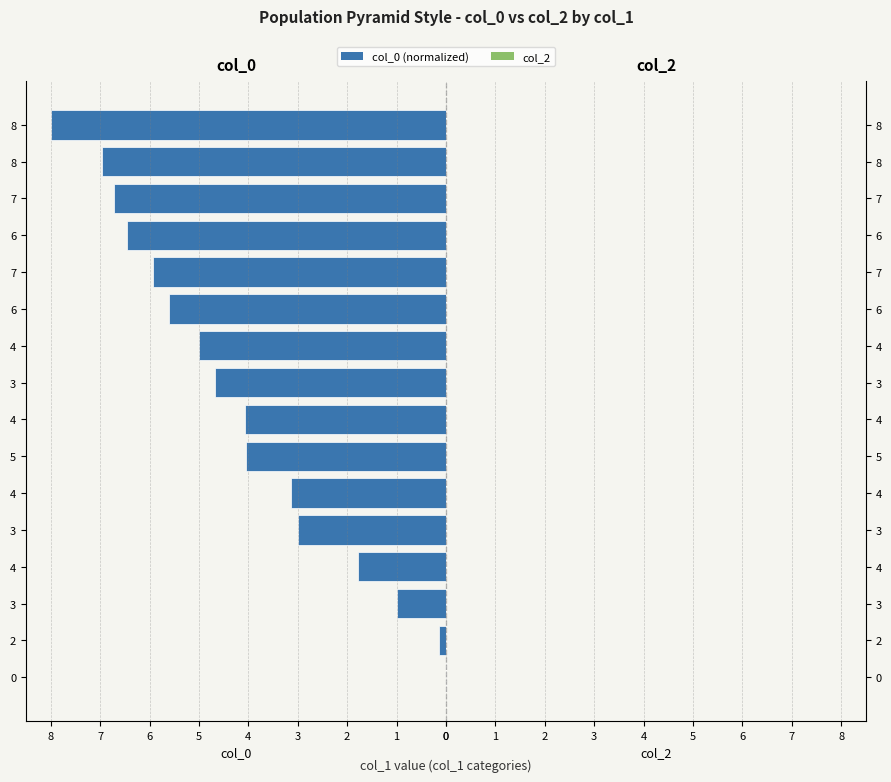

How many categories are shown in the chart?

16